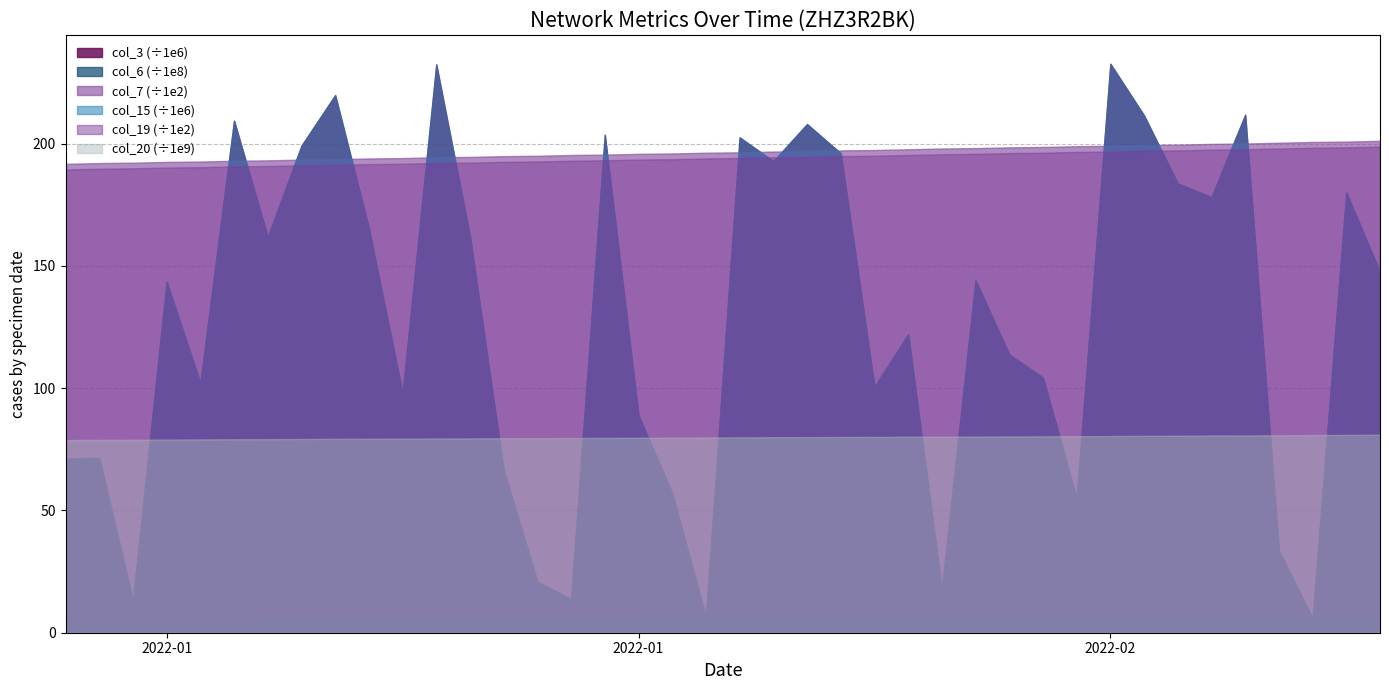

Reading left to right, transcribe all the data shown in this chart.

col_3: 71285368	71473960	13093304	143515336	102064288	209387704	161837512	199191760	219850048	165425776	97864008	232378960	162097320	66348072	20902784	13704416	203610224	88922040	57037816	6422936	202562648	192837080	207990056	196046264	100548376	122058096	17810040	144067016	113804792	104349840	54892208	232664816	211500256	183675656	178150000	211816768	33709976	5797672	180020072	147444616
col_6: 510218048	516361529	517993371	524166970	526149521	530021278	532111022	537192969	540649782	544107341	547568011	551778234	553540468	556996569	558861115	565519374	567489960	573465575	575773894	579713117	581523655	585357683	589586141	597319424	599548270	604633634	608010993	609740098	614304559	618011046	621407933	624324869	630086680	631903071	635559076	637689092	644467811	648316966	651443615	655977205
col_7: 19175	19207	19222	19254	19269	19301	19317	19348	19364	19395	19411	19442	19458	19489	19505	19536	19552	19583	19599	19630	19646	19677	19693	19724	19740	19771	19802	19818	19849	19865	19897	19912	19943	19959	19990	20006	20037	20069	20084	20116
col_15: 71285368	71473960	13093304	143515336	102064288	209387704	161837512	199191760	219850048	165425776	97864008	232378960	162097320	66348072	20902784	13704416	203610224	88922040	57037816	6422936	202562648	192837080	207990056	196046264	100548376	122058096	17810040	144067016	113804792	104349840	54892208	232664816	211500256	183675656	178150000	211816768	33709976	5797672	180020072	147444616
col_19: 18944	18976	18991	19023	19038	19070	19085	19116	19132	19163	19179	19210	19226	19257	19272	19303	19319	19350	19365	19397	19412	19443	19459	19490	19506	19537	19568	19584	19615	19630	19662	19677	19708	19724	19755	19770	19802	19833	19849	19880
col_20: 78788480128	78889188632	78926848728	79012567960	79055782408	79128023320	79165449360	79233423832	79277375336	79334659008	79366634592	79429269112	79467542144	79544818824	79575578576	79631278984	79668304488	79728961200	79775088528	79847690904	79880517544	79948922688	79982871880	80047055360	80073533712	80129979544	80191307296	80224038944	80274183640	80314385464	80379798520	80428571376	80517644688	80558424064	80630852424	80674612088	80761790384	80846363464	80887405568	80976969224